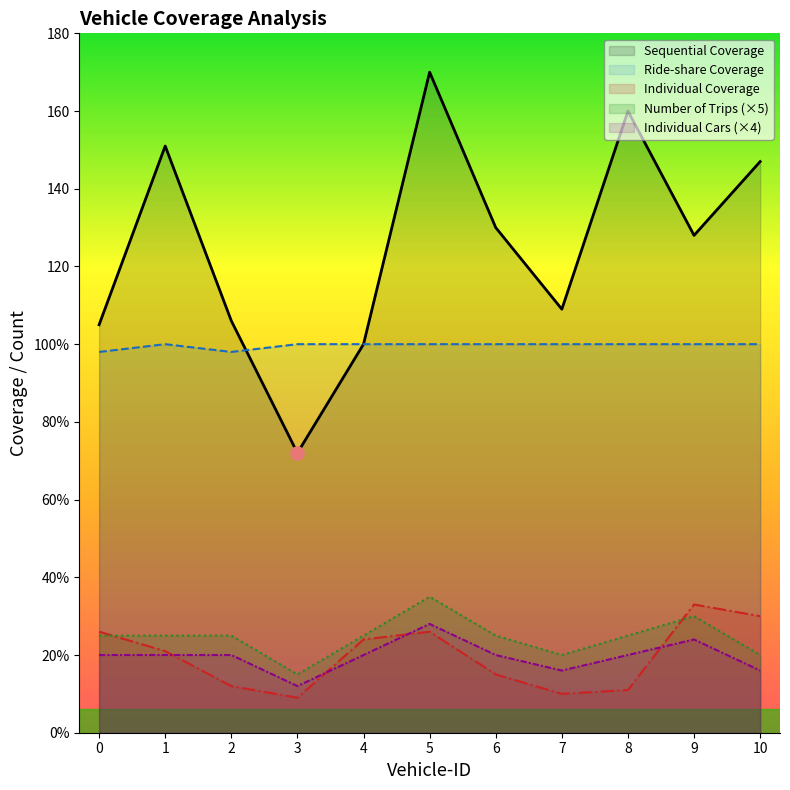

Which series reaches the minimum Y coordinate?

Individual Coverage